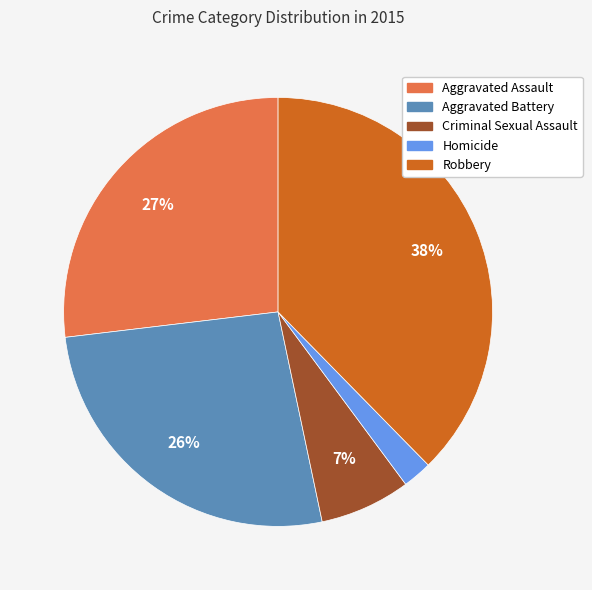

To the nearest percent, what percentage of the pie is Robbery?

38%